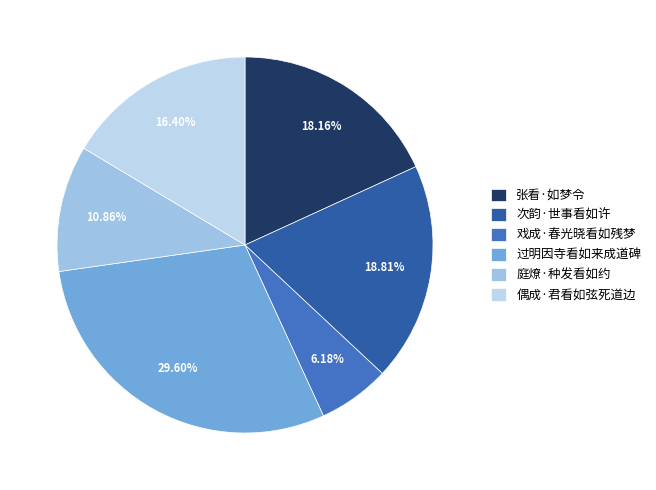

What percentage do 戏成·春光晓看如残梦 and 偶成·君看如弦死道边 together represent?

22.6%